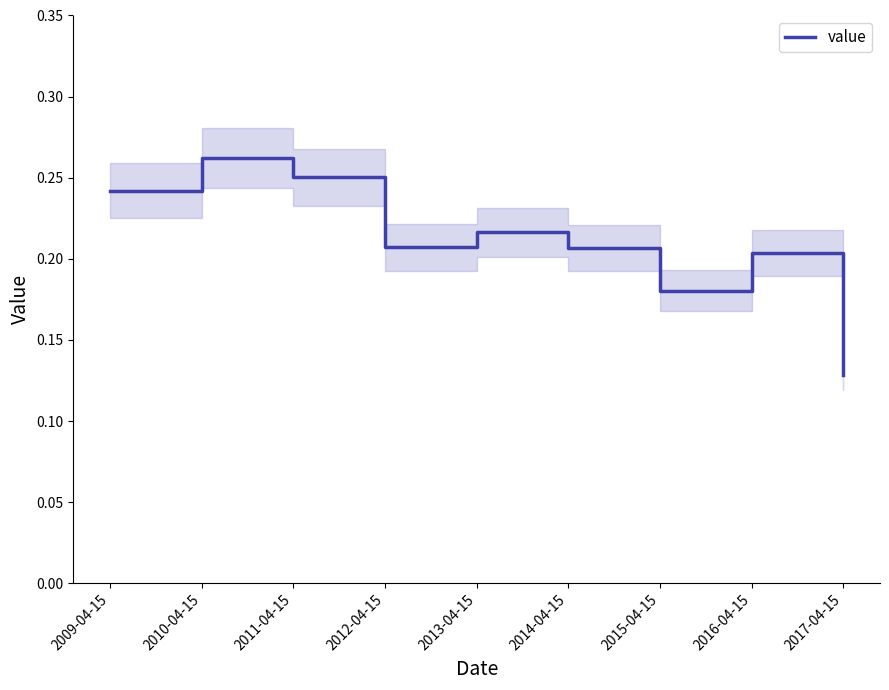

What is the label of the 7th point from the right?

2011-04-15